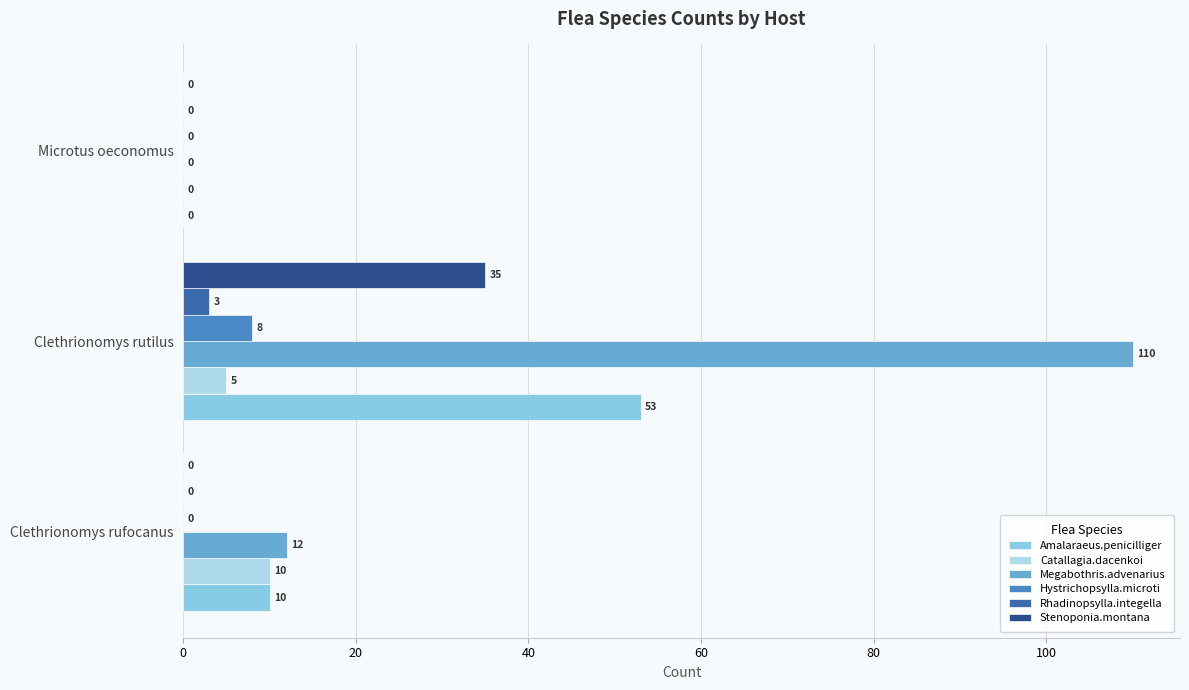

What is the sum of all Hystrichopsylla.microti values?

8